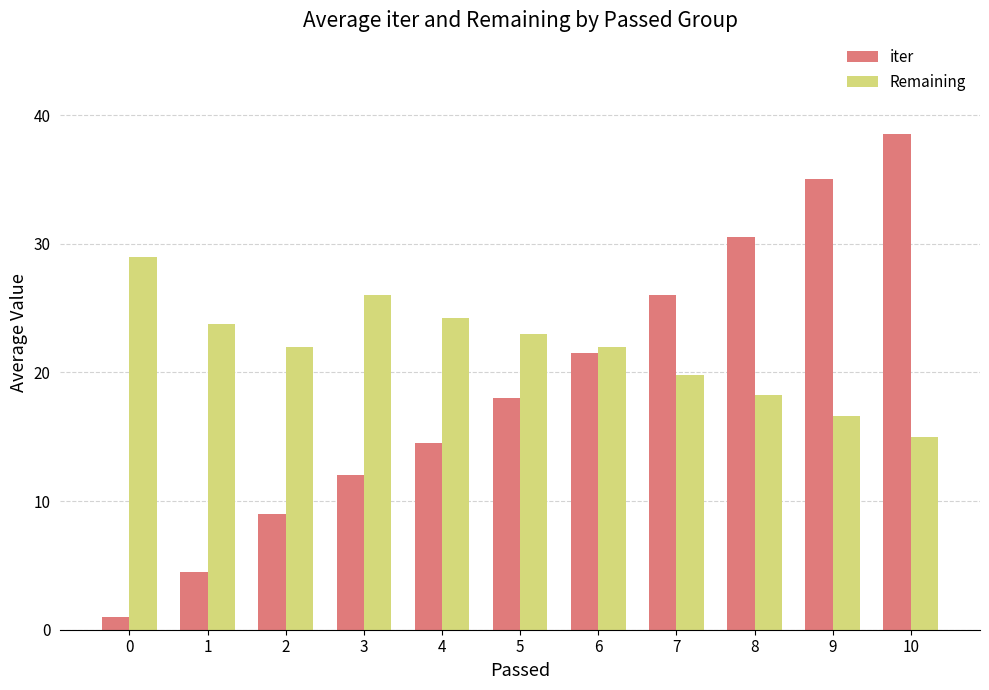

What is the difference between the highest and lowest values at 2?

13.0